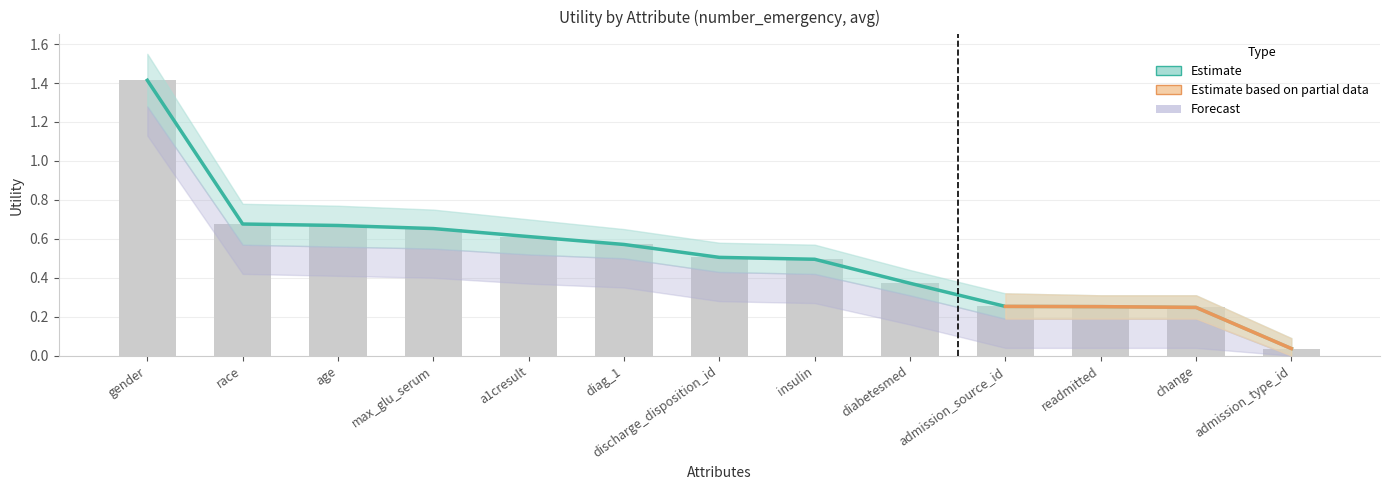

Rank the categories by value from highest to lowest.

gender, race, age, max_glu_serum, a1cresult, diag_1, discharge_disposition_id, insulin, diabetesmed, admission_source_id, readmitted, change, admission_type_id